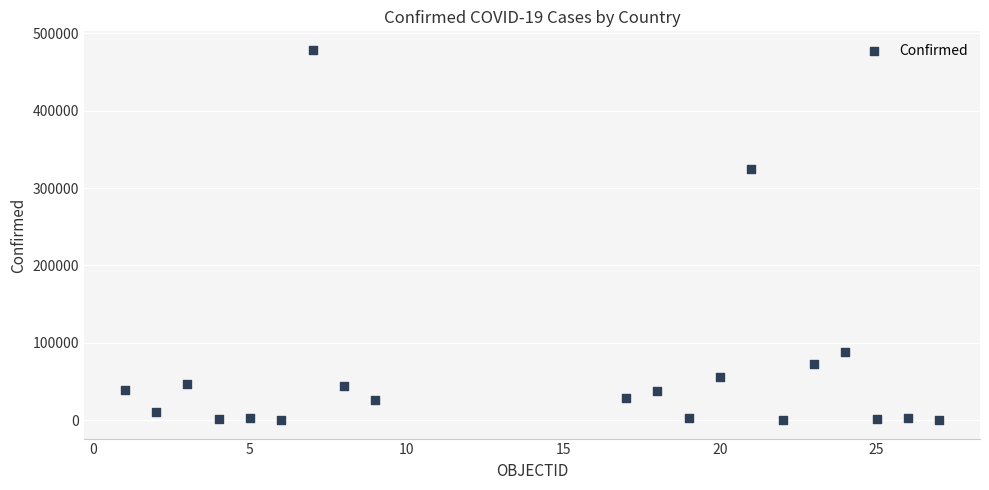

What is the range of Y values (max minus min)?

478697